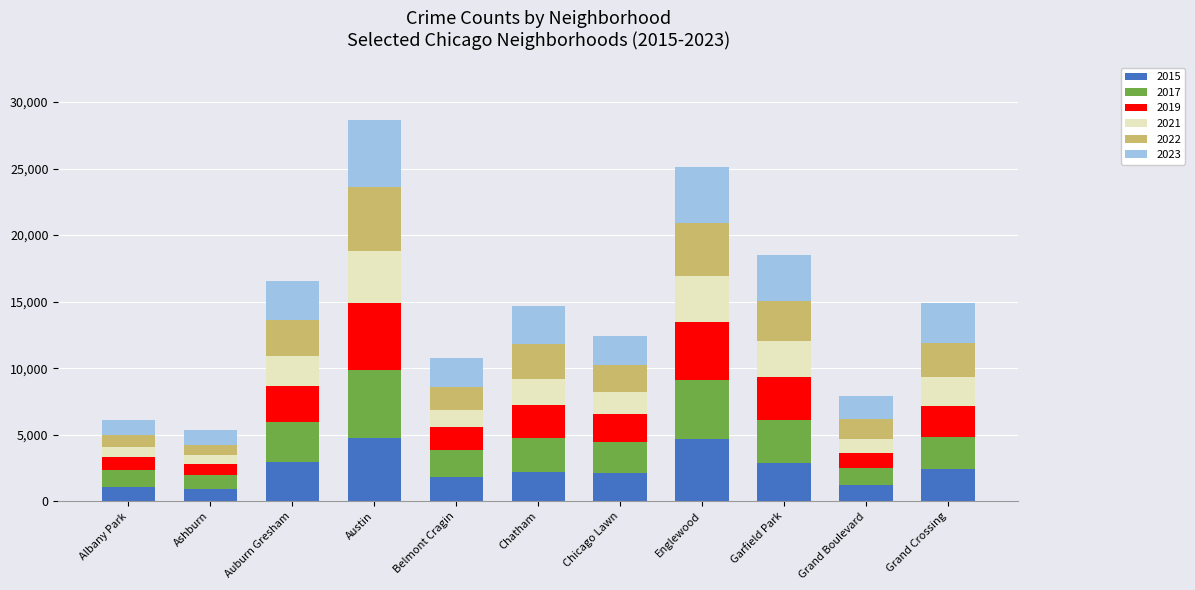

Rank the series at Grand Boulevard from lowest to highest value.

2021, 2019, 2015, 2017, 2022, 2023